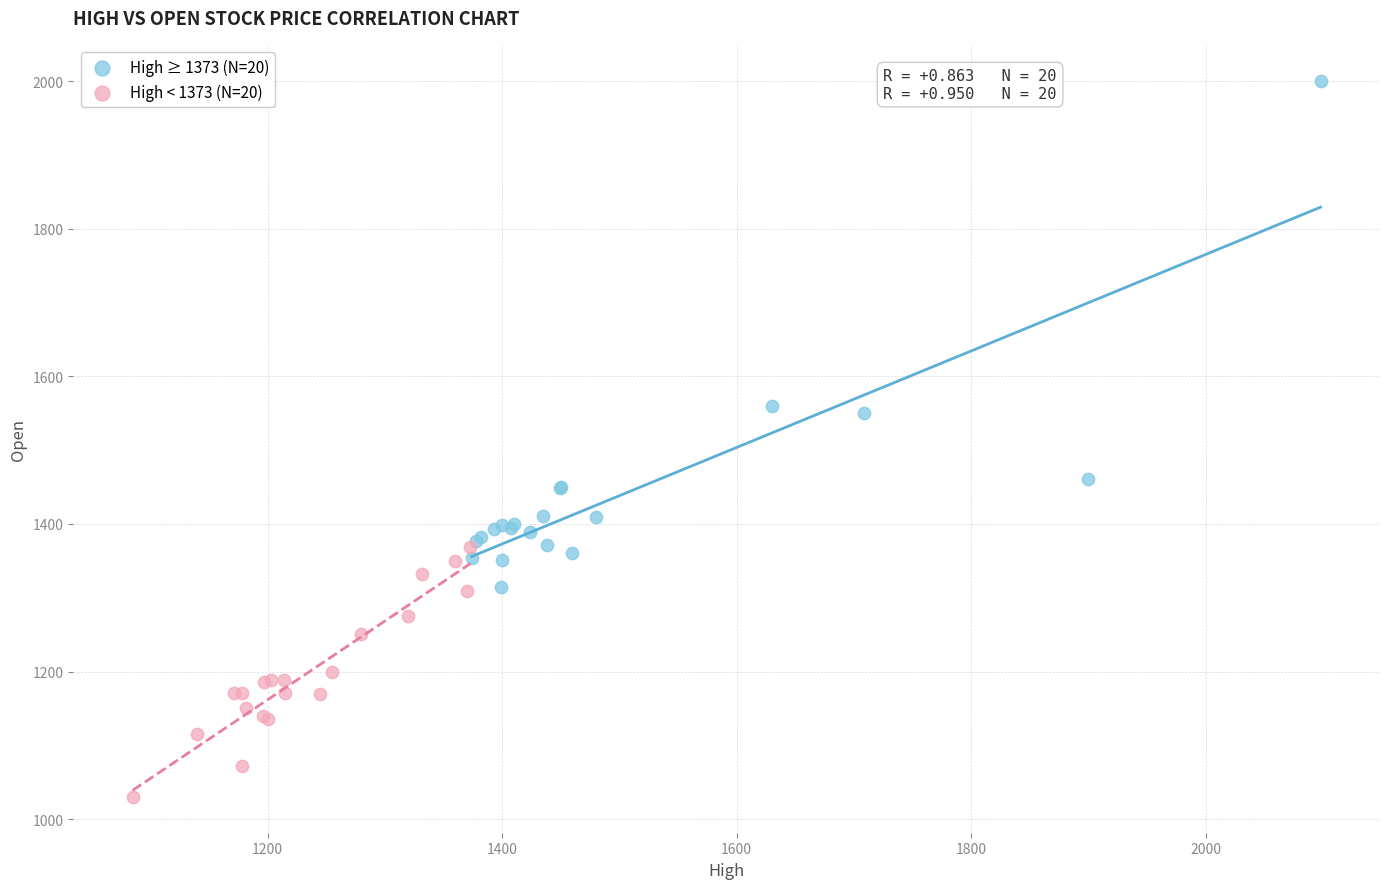

Which series reaches the maximum Y coordinate?

High ≥ 1373 (N=20)